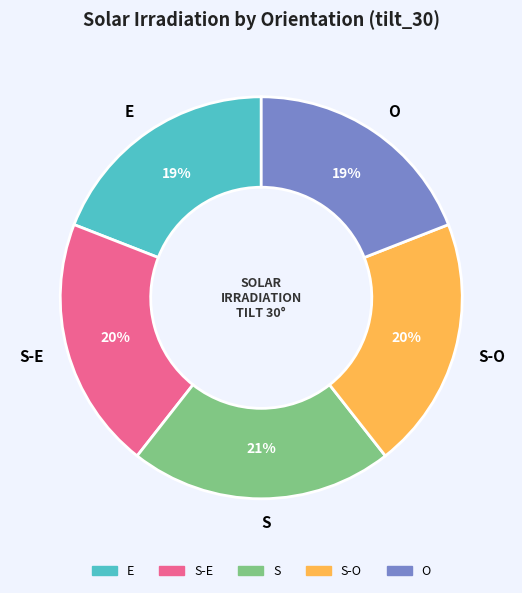

Is the sum of S-E and O greater than half?

No